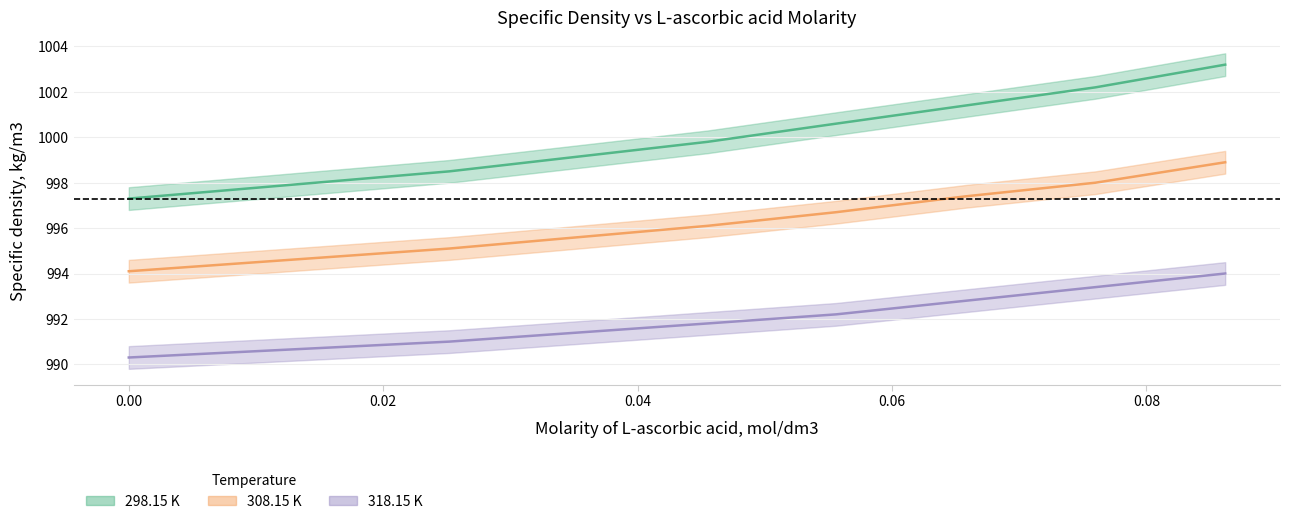

What is the total value across all series at 0.076?

2993.6